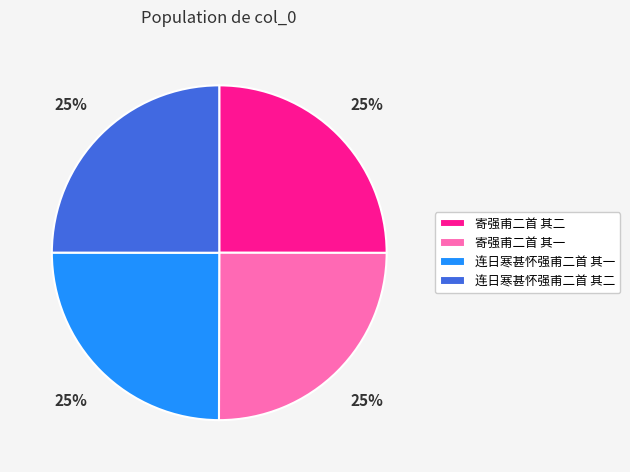

To the nearest percent, what is the combined percentage of 连日寒甚怀强甫二首 其二 and 寄强甫二首 其一?

50%